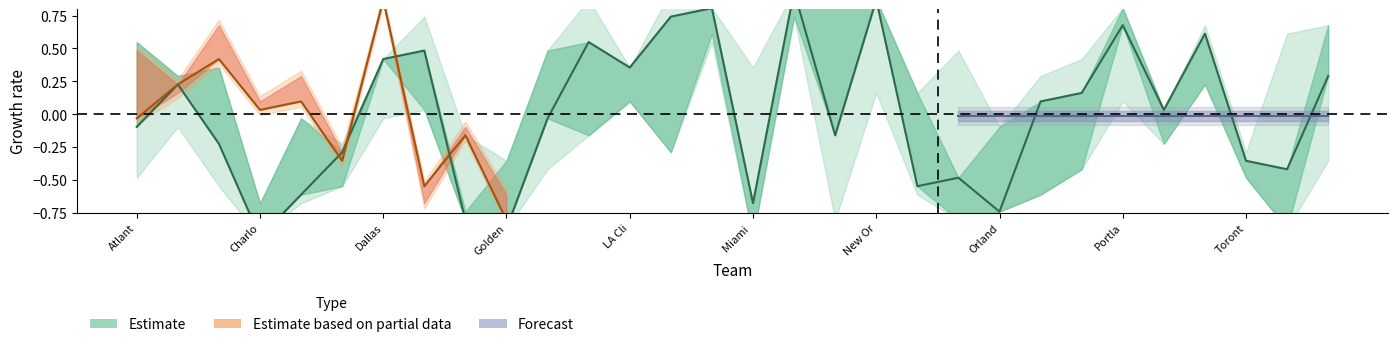

Rank the categories by value from lowest to highest.

Golden, Toront, Portla, 21, 15, LA Cli, 19, 20, 28, 27, Miami , Dallas, 17, Atlant, 10, 25, 22, 23, Charlo, 29, 12, New Or, Orland, 11, 26, 24, 13, 14, 18, 16